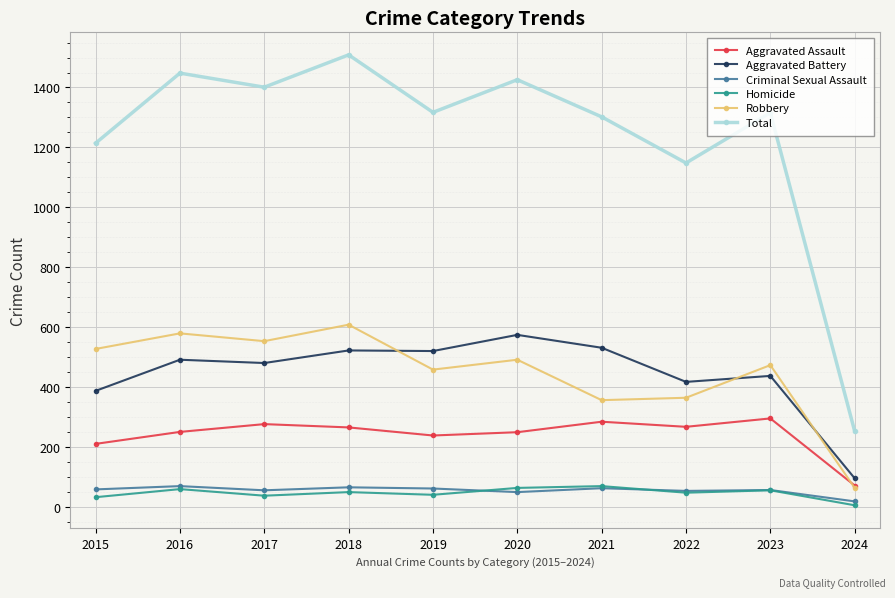

Which series has the largest total across all categories?

Total